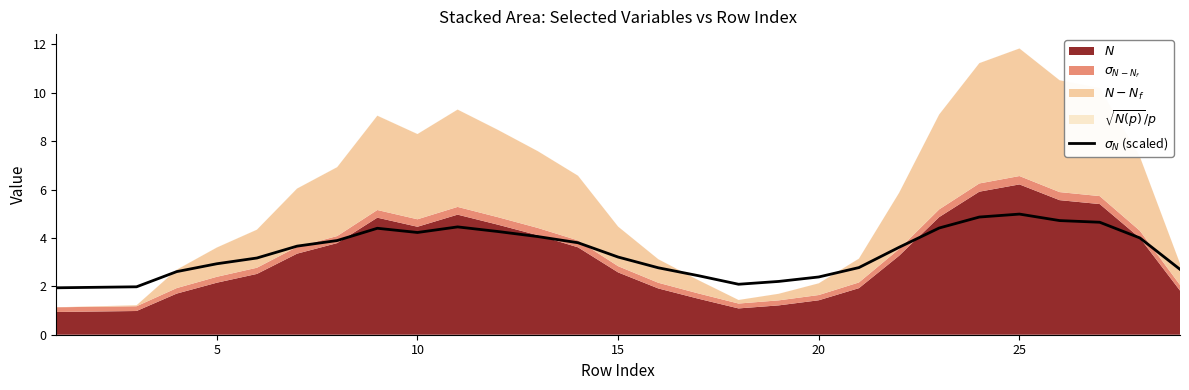

Does the chart have visible grid lines?

No